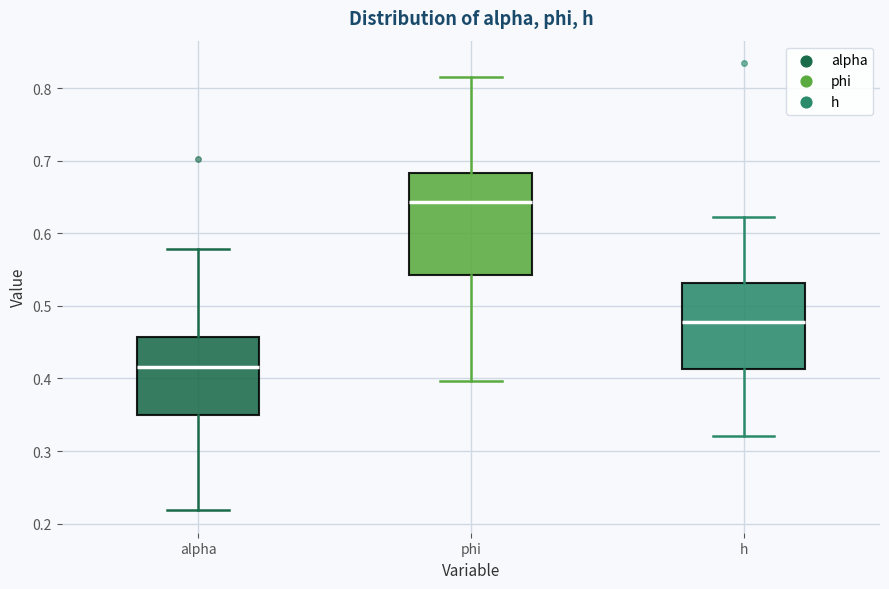

Reading left to right, transcribe this box plot: for each box, give where its median line is, the range the box spans, and where its two whiskers end, as read against the y-axis. The values are not printed on the chart, so give them approximately, as read against the axis.

alpha: median 0.42, box 0.35 to 0.46, whiskers 0.22 to 0.58
phi: median 0.64, box 0.54 to 0.68, whiskers 0.40 to 0.81
h: median 0.48, box 0.41 to 0.53, whiskers 0.32 to 0.62